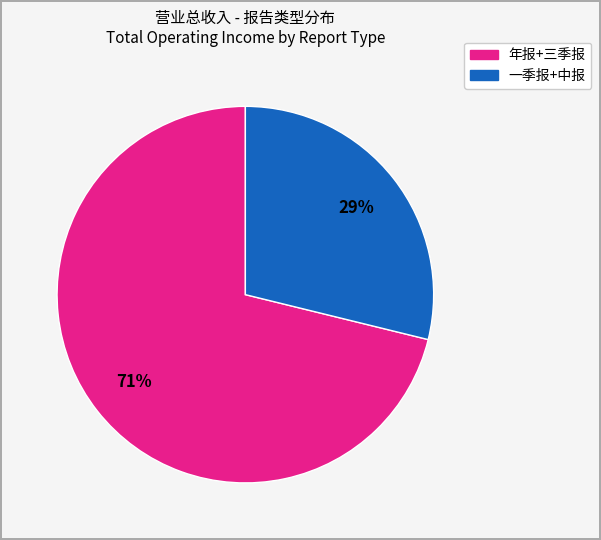

Is there a majority slice in this chart?

Yes